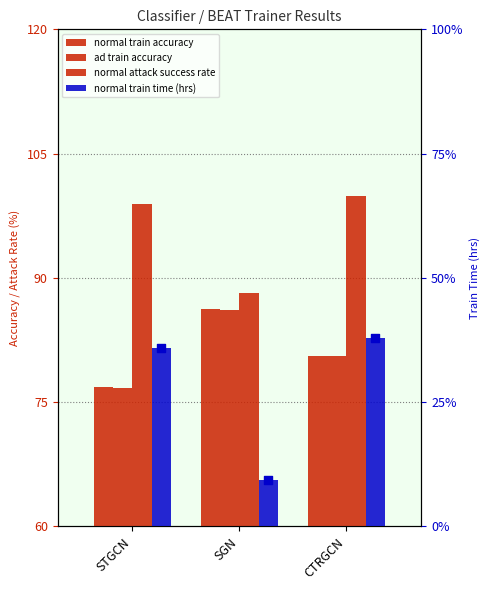

Which series has the largest total across all categories?

normal attack success rate